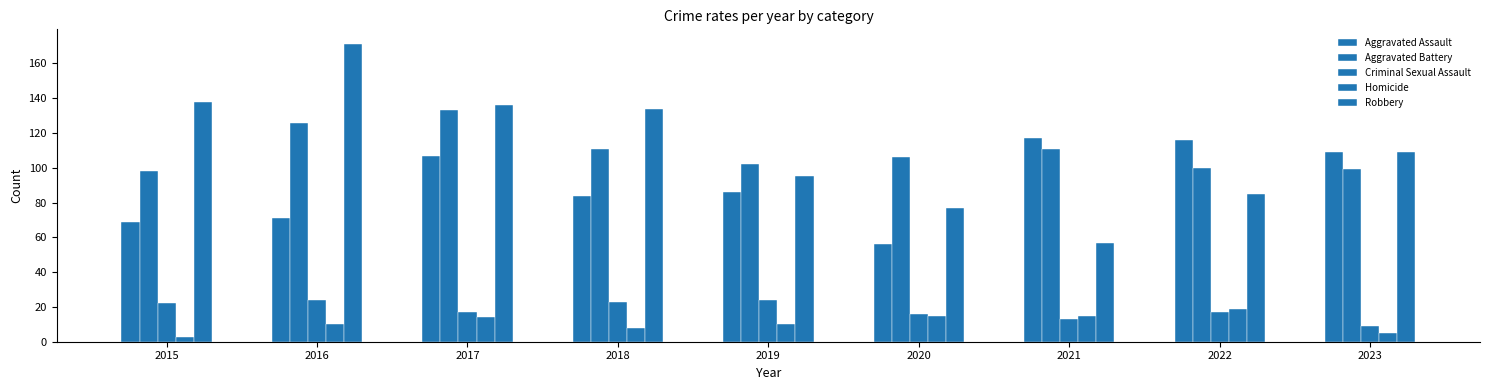

Between 2021 and 2022, which series saw the biggest shift?

Robbery